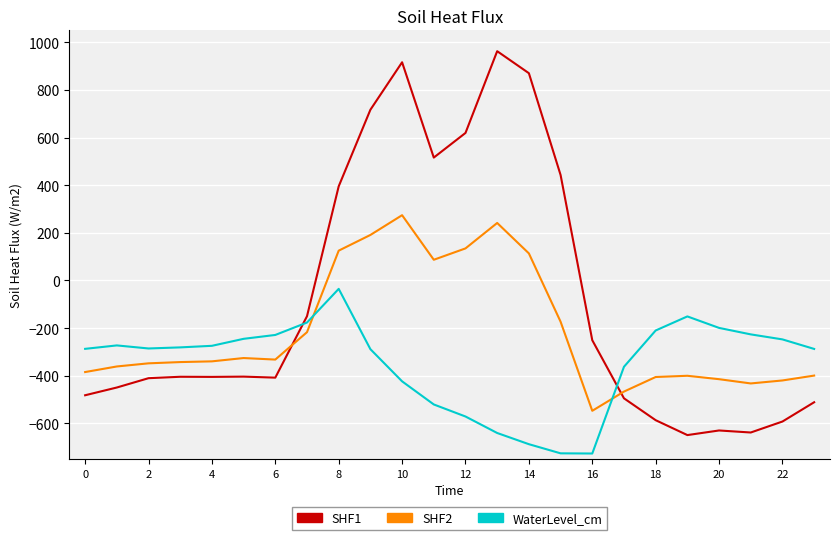

What is the smallest value displayed?

-726.6